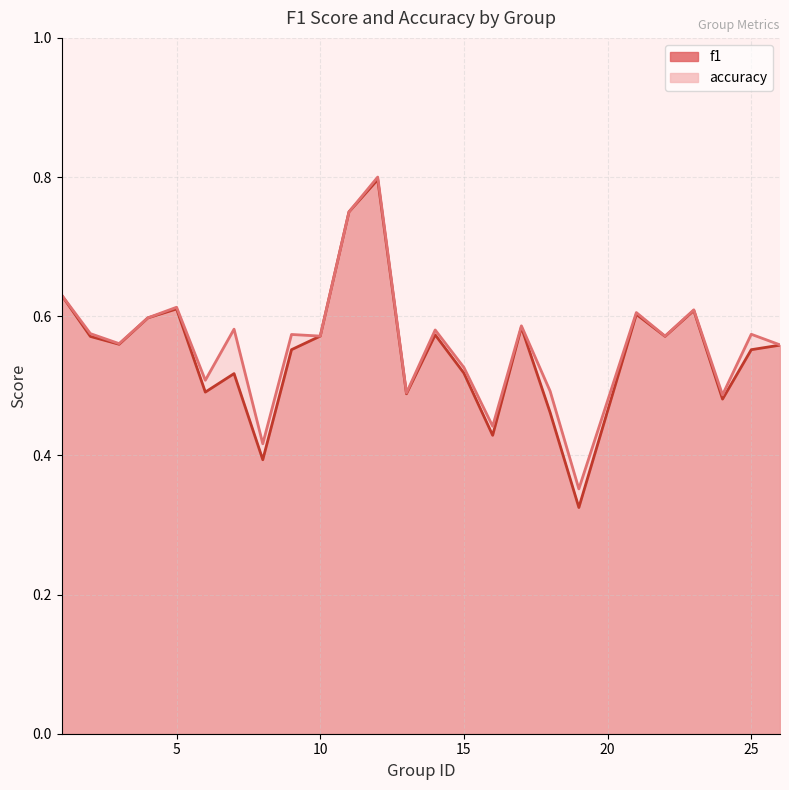

Reading left to right, extract all data points from this chart.

f1: 0.6	0.6	0.6	0.6	0.6	0.5	0.5	0.4	0.6	0.6	0.8	0.8	0.5	0.6	0.5	0.4	0.6	0.5	0.3	0.6	0.6	0.6	0.5	0.6	0.6
accuracy: 0.6	0.6	0.6	0.6	0.6	0.5	0.6	0.4	0.6	0.6	0.8	0.8	0.5	0.6	0.5	0.4	0.6	0.5	0.4	0.6	0.6	0.6	0.5	0.6	0.6